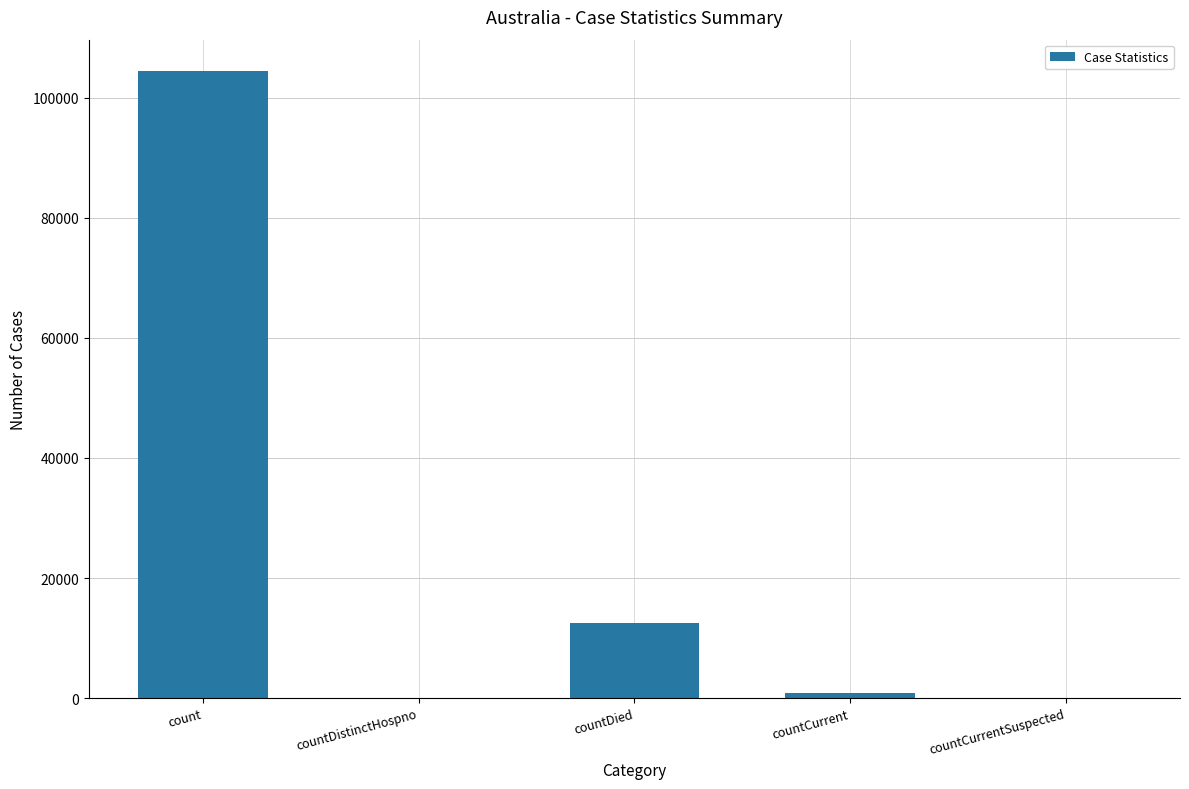

What is the maximum value shown in the chart?

104461